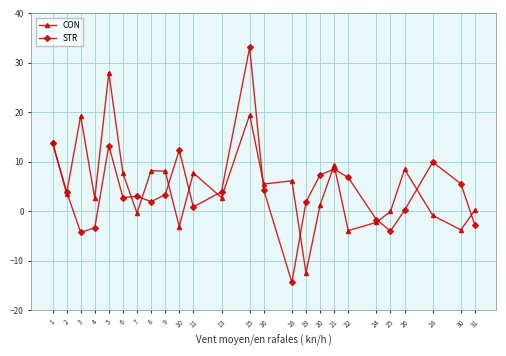

What is the difference between the maximum and minimum values in the STR series?

47.5